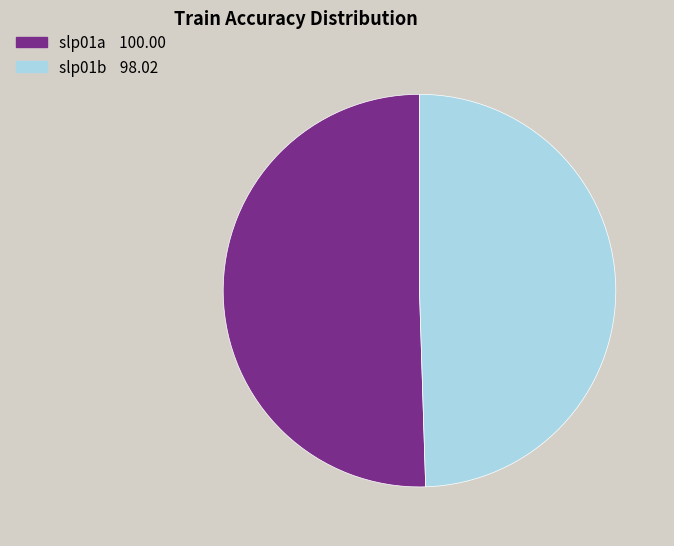

Approximately how many times larger is the value at slp01b 98.02 compared to slp01a 100.00?

1.0